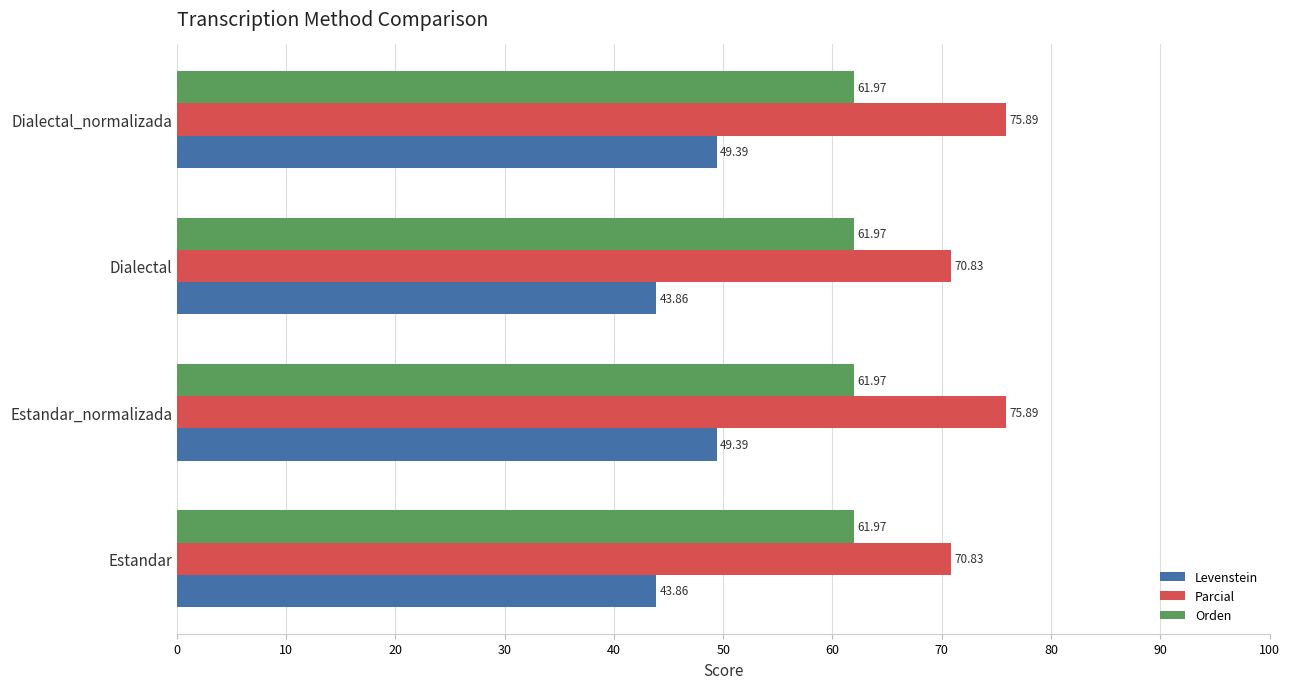

Which series changed the most between Estandar_normalizada and Dialectal?

Levenstein